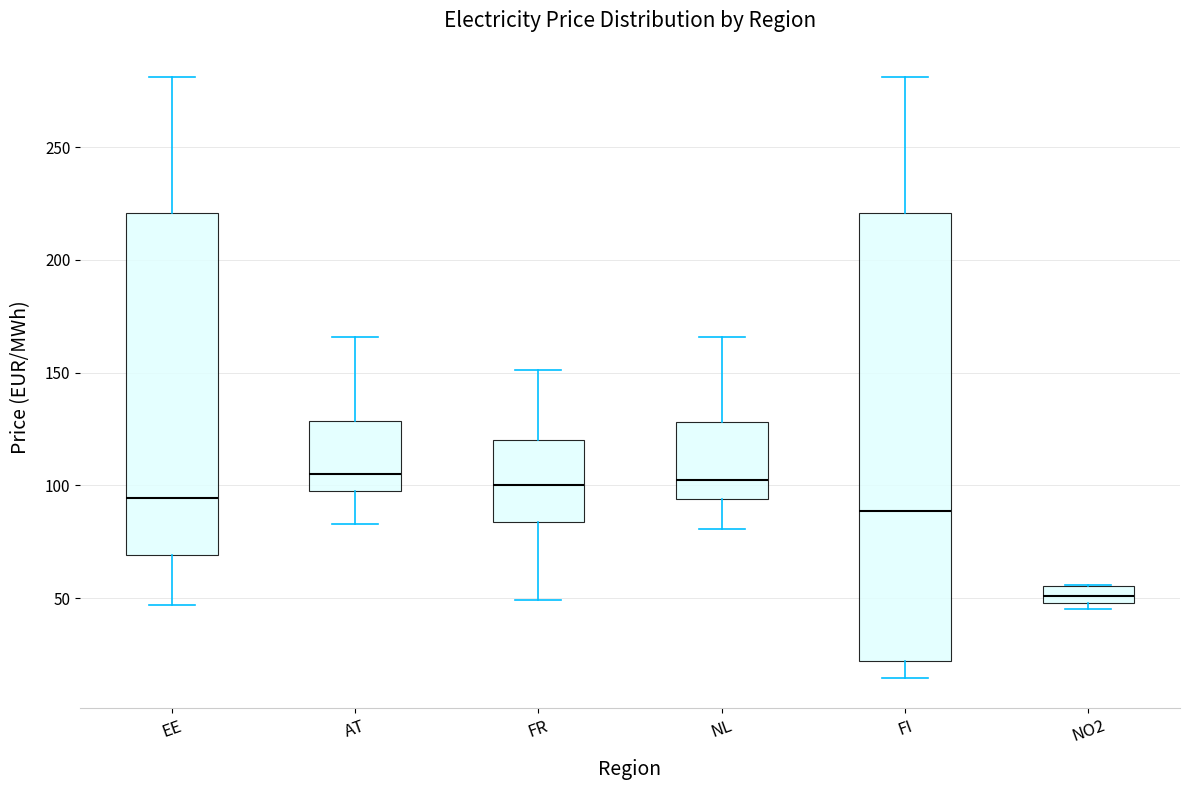

Where is the lower edge of the box for AT on the y-axis? The values are not printed on the chart, so give them approximately, as read against the axis.

100